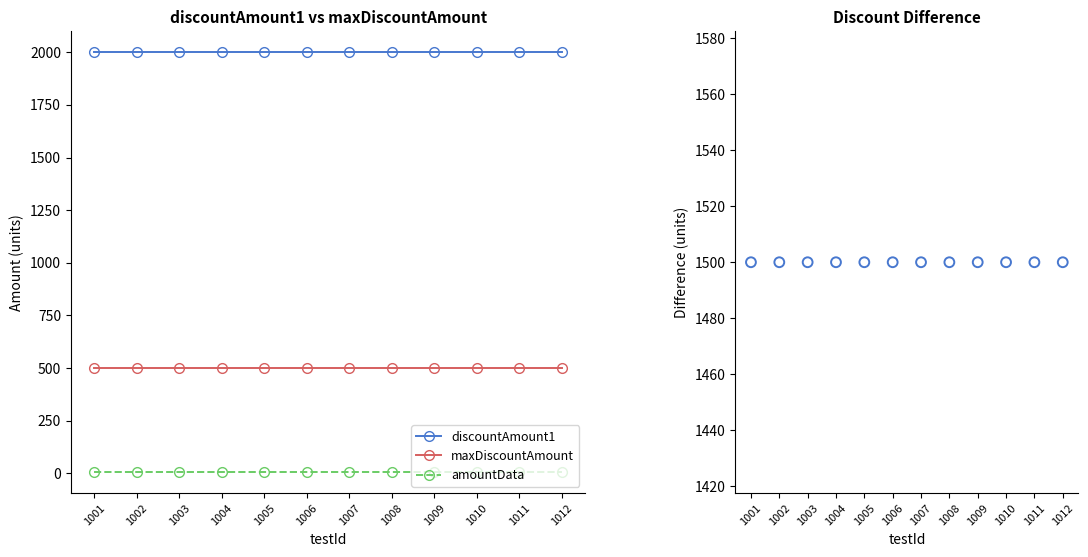

What is the total value across all series at 1007?

4005